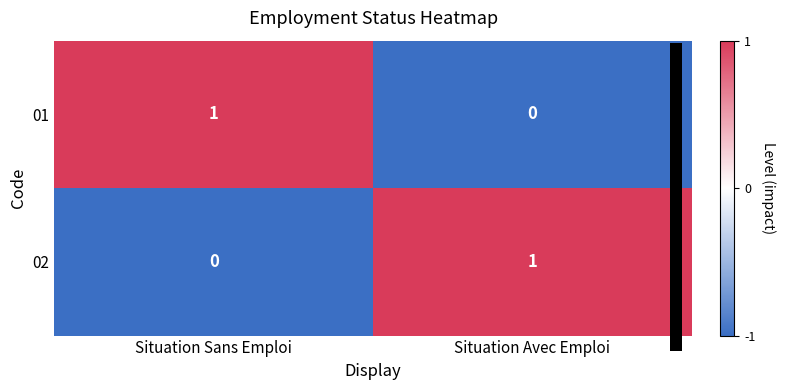

How many data points in 02 are less than 1?

1